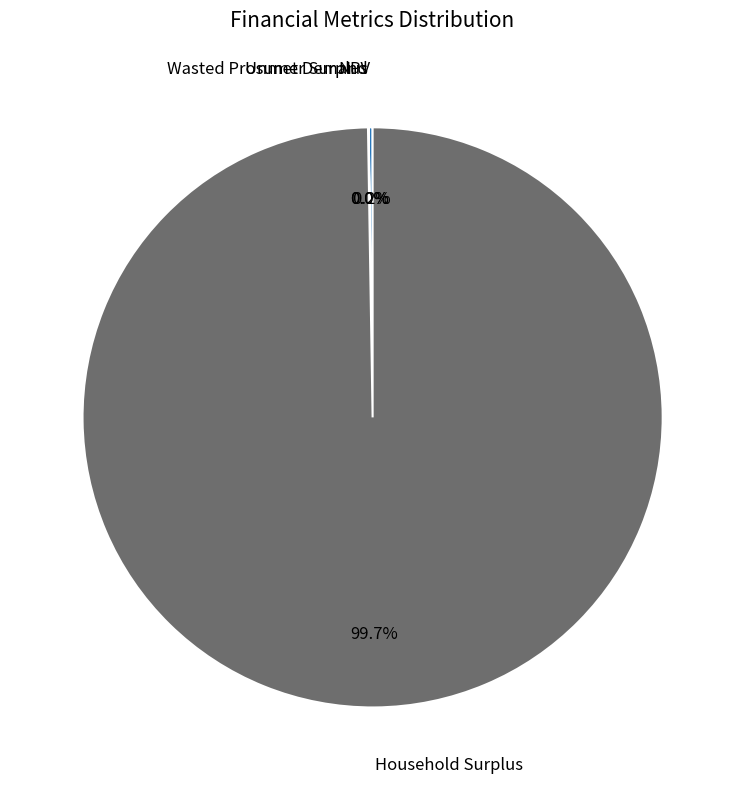

Is there a majority slice in this chart?

Yes